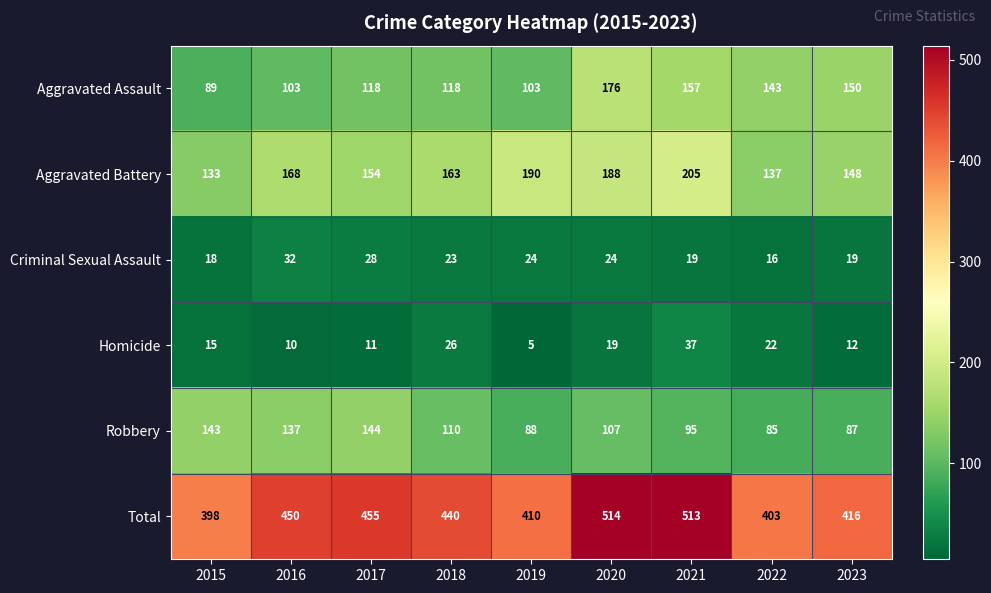

What is the smallest value displayed?

5